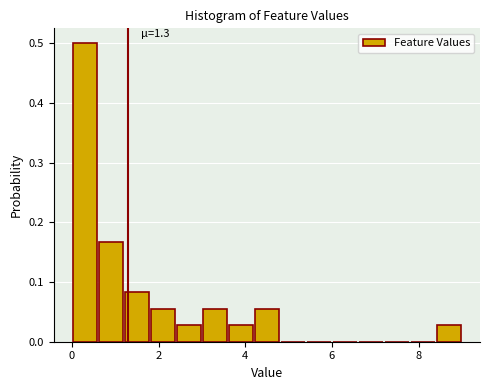

Read against the x-axis, roughly where is the centre of the tallest bar?

0.4